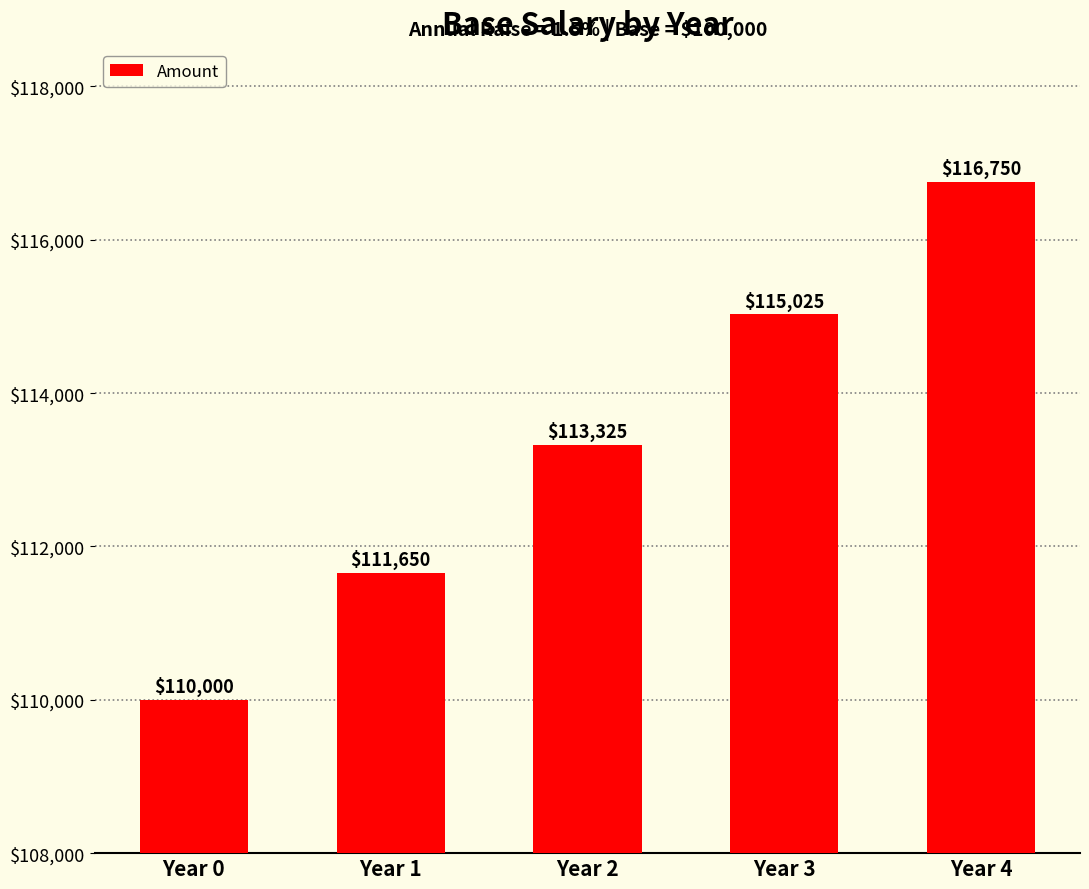

The value at Year 2 is 60900.8. True or false?

False